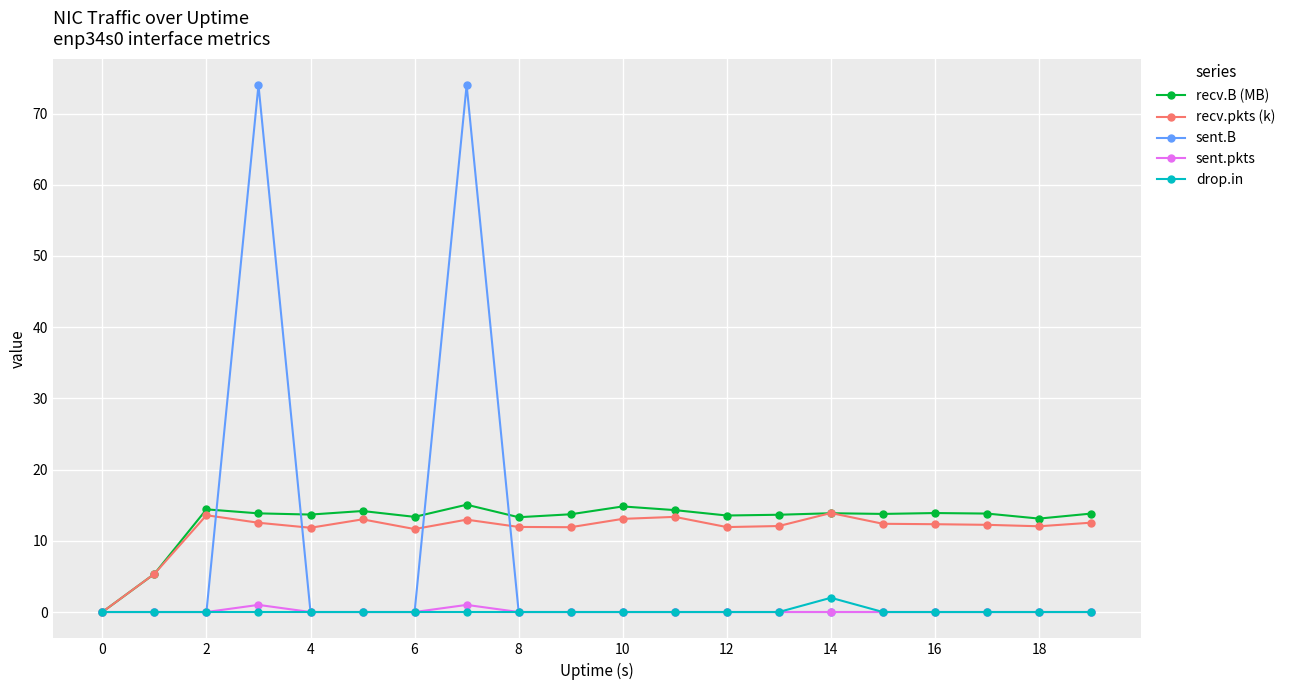

What is the maximum value for recv.B (MB)?

15.1